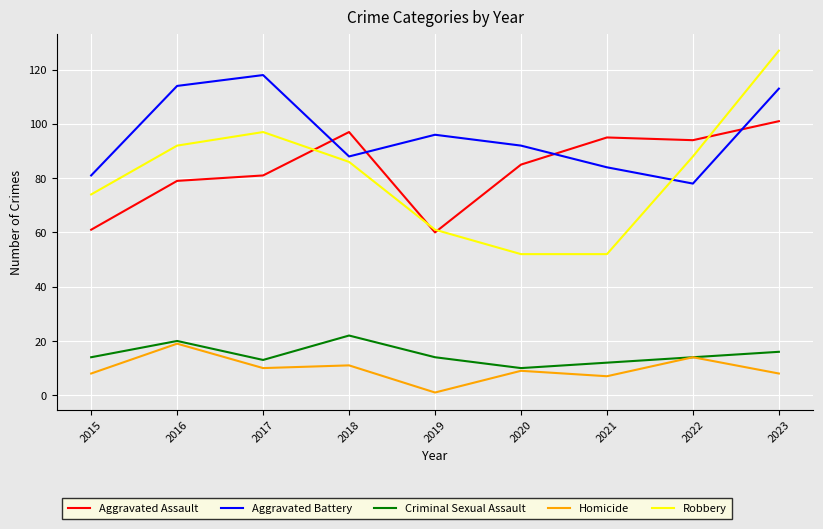

What is the greatest value displayed?

127